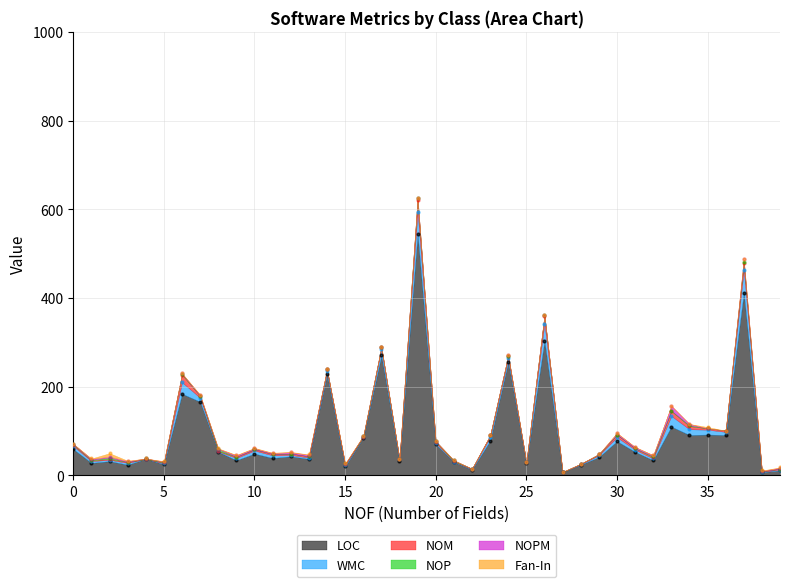

Is the value of NOP at 13 greater than the value of WMC at 2?

No